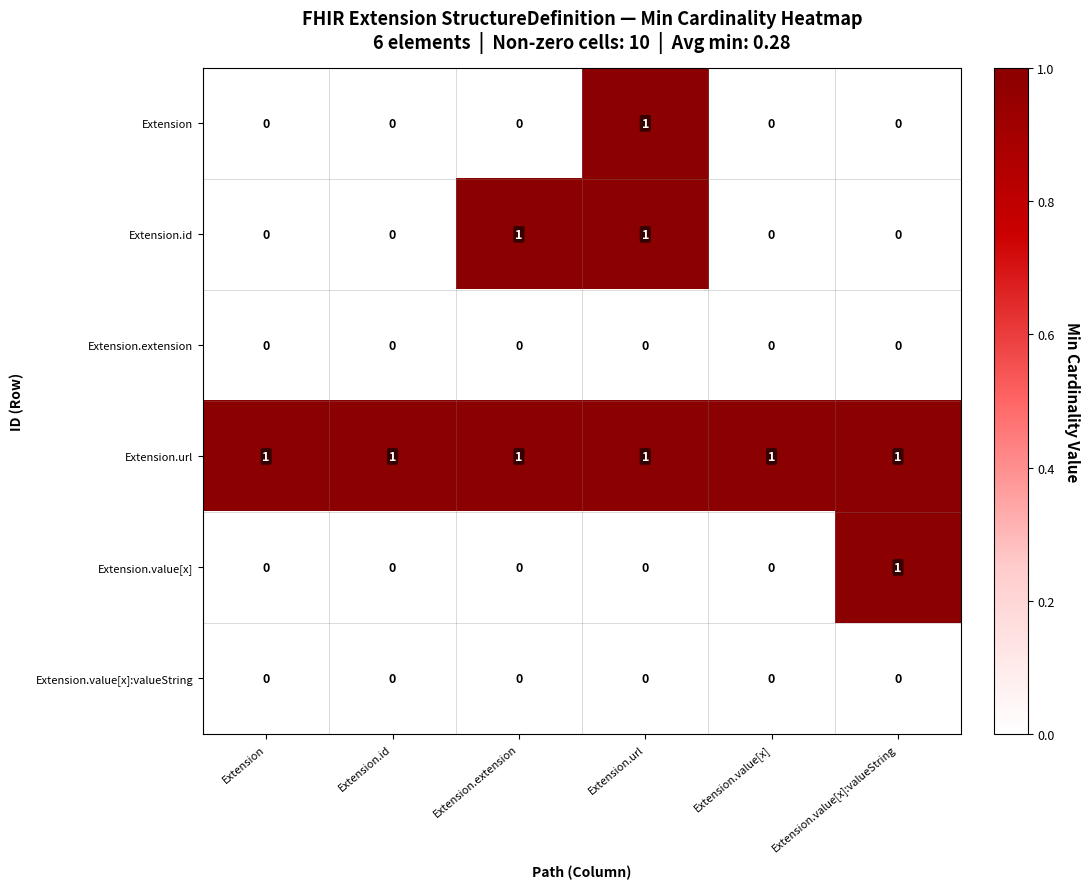

True or false: Extension has a value of 0 at Extension.value[x]:valueString.

True